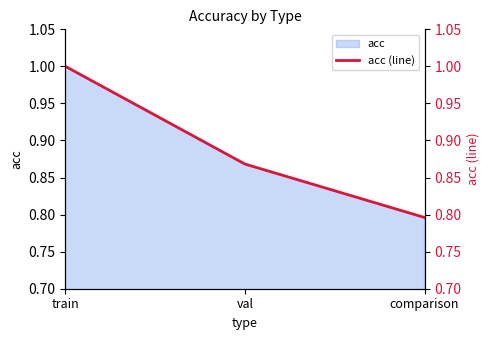

How many categories are shown in the chart?

3